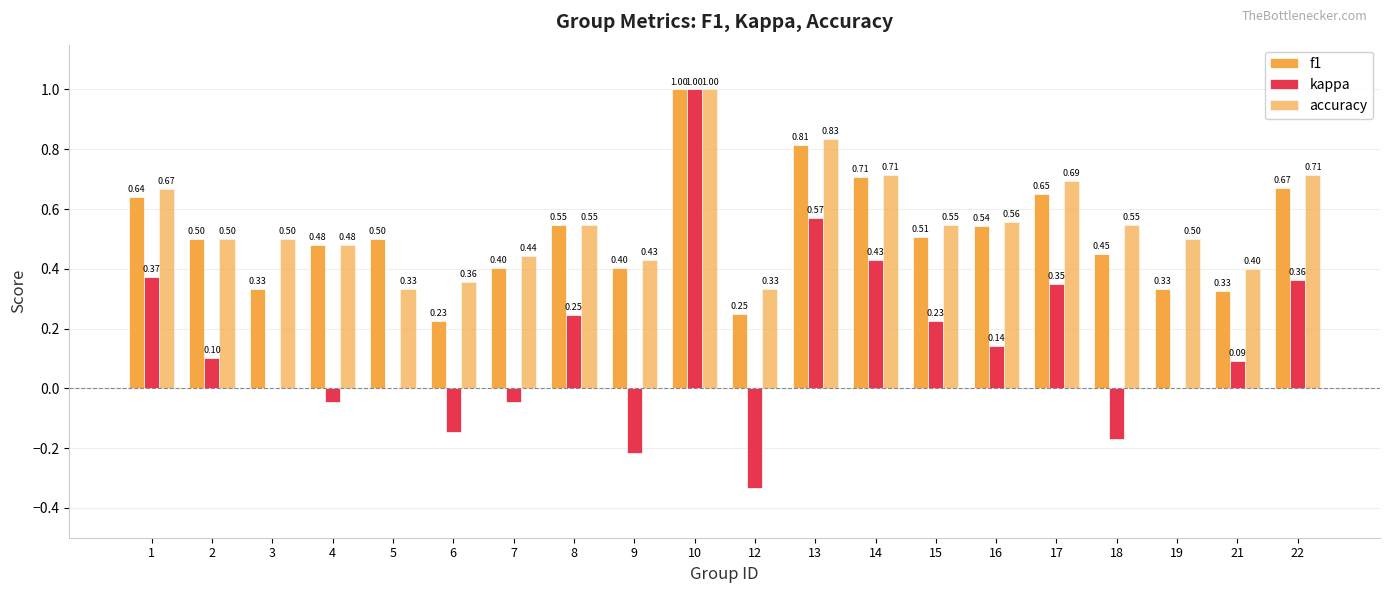

What is the approximate value of accuracy at 17?

0.7